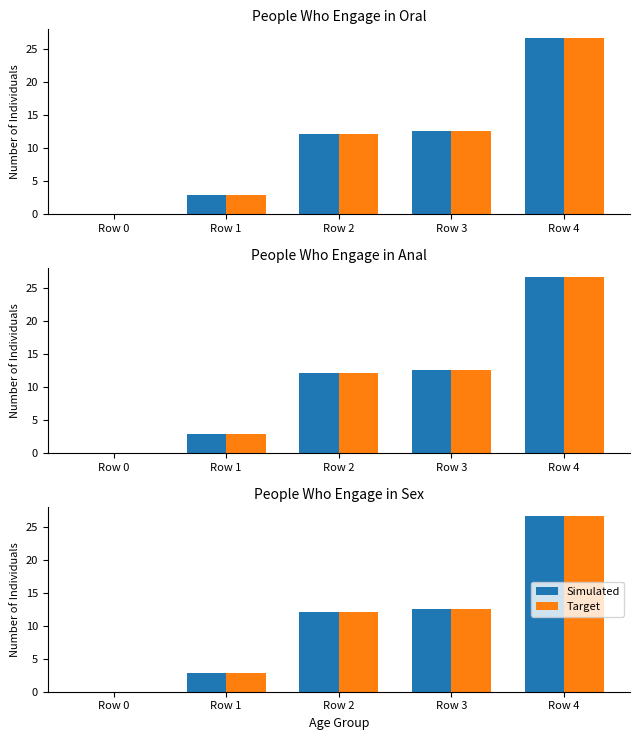

What is the sum of the Target values at Row 4 and Row 3?

39.2